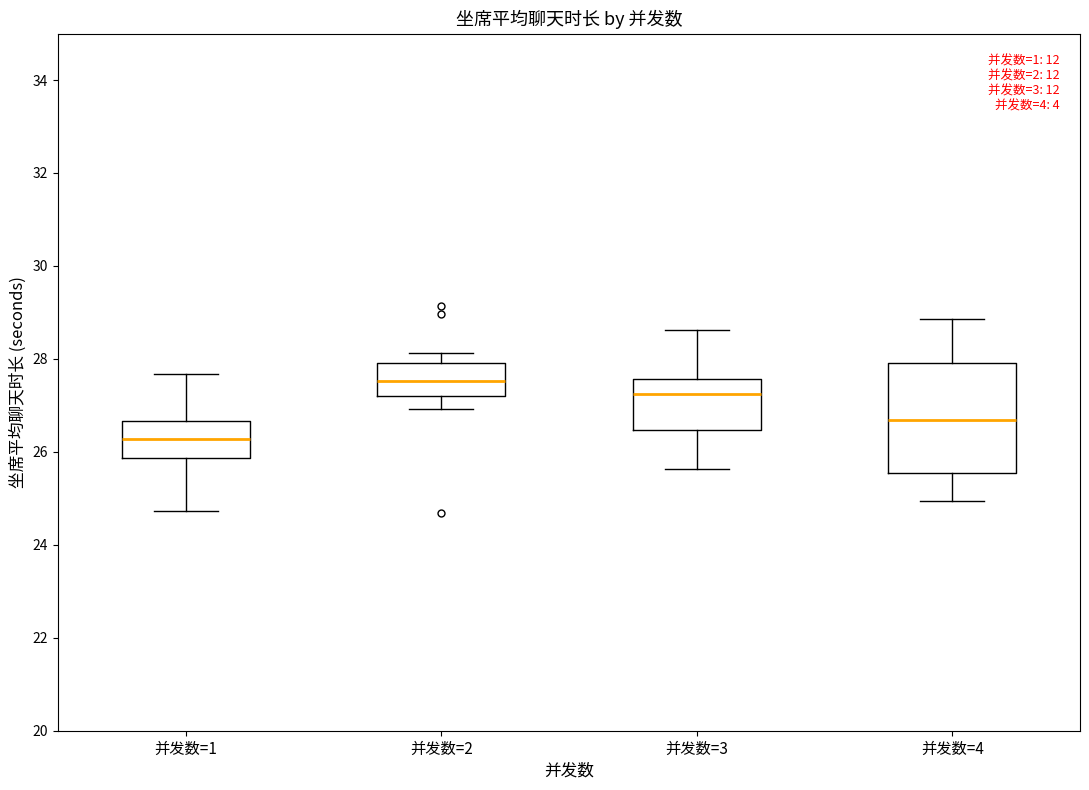

Which box's median line is the lowest?

并发数=1